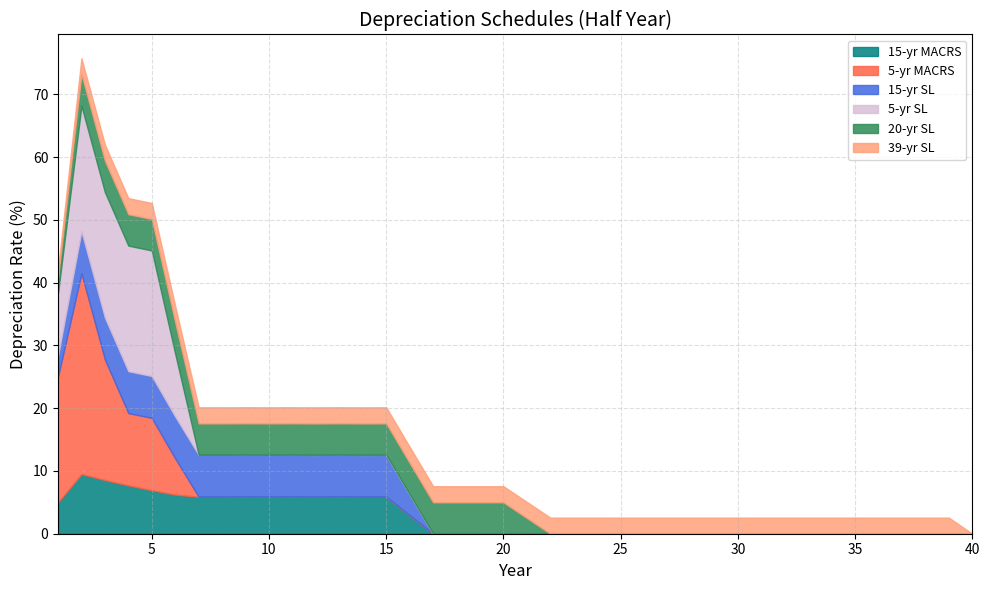

Reading left to right, transcribe all the data shown in this chart.

15-yr MACRS: 5.0	9.5	8.6	7.7	6.9	6.2	5.9	5.9	5.9	5.9	5.9	5.9	5.9	5.9	5.9	3.0	0.0	0.0	0.0	0.0	0.0	0.0	0.0	0.0	0.0	0.0	0.0	0.0	0.0	0.0	0.0	0.0	0.0	0.0	0.0	0.0	0.0	0.0	0.0	0.0
5-yr MACRS: 20.0	32.0	19.2	11.5	11.5	5.8	0.0	0.0	0.0	0.0	0.0	0.0	0.0	0.0	0.0	0.0	0.0	0.0	0.0	0.0	0.0	0.0	0.0	0.0	0.0	0.0	0.0	0.0	0.0	0.0	0.0	0.0	0.0	0.0	0.0	0.0	0.0	0.0	0.0	0.0
15-yr SL: 3.3	6.7	6.7	6.7	6.7	6.7	6.7	6.7	6.7	6.7	6.7	6.7	6.7	6.7	6.7	3.3	0.0	0.0	0.0	0.0	0.0	0.0	0.0	0.0	0.0	0.0	0.0	0.0	0.0	0.0	0.0	0.0	0.0	0.0	0.0	0.0	0.0	0.0	0.0	0.0
5-yr SL: 10.0	20.0	20.0	20.0	20.0	10.0	0.0	0.0	0.0	0.0	0.0	0.0	0.0	0.0	0.0	0.0	0.0	0.0	0.0	0.0	0.0	0.0	0.0	0.0	0.0	0.0	0.0	0.0	0.0	0.0	0.0	0.0	0.0	0.0	0.0	0.0	0.0	0.0	0.0	0.0
20-yr SL: 2.5	5.0	5.0	5.0	5.0	5.0	5.0	5.0	5.0	5.0	5.0	5.0	5.0	5.0	5.0	5.0	5.0	5.0	5.0	5.0	2.5	0.0	0.0	0.0	0.0	0.0	0.0	0.0	0.0	0.0	0.0	0.0	0.0	0.0	0.0	0.0	0.0	0.0	0.0	0.0
39-yr SL: 1.3	2.6	2.6	2.6	2.6	2.6	2.6	2.6	2.6	2.6	2.6	2.6	2.6	2.6	2.6	2.6	2.6	2.6	2.6	2.6	2.6	2.6	2.6	2.6	2.6	2.6	2.6	2.6	2.6	2.6	2.6	2.6	2.6	2.6	2.6	2.6	2.6	2.6	2.6	0.0